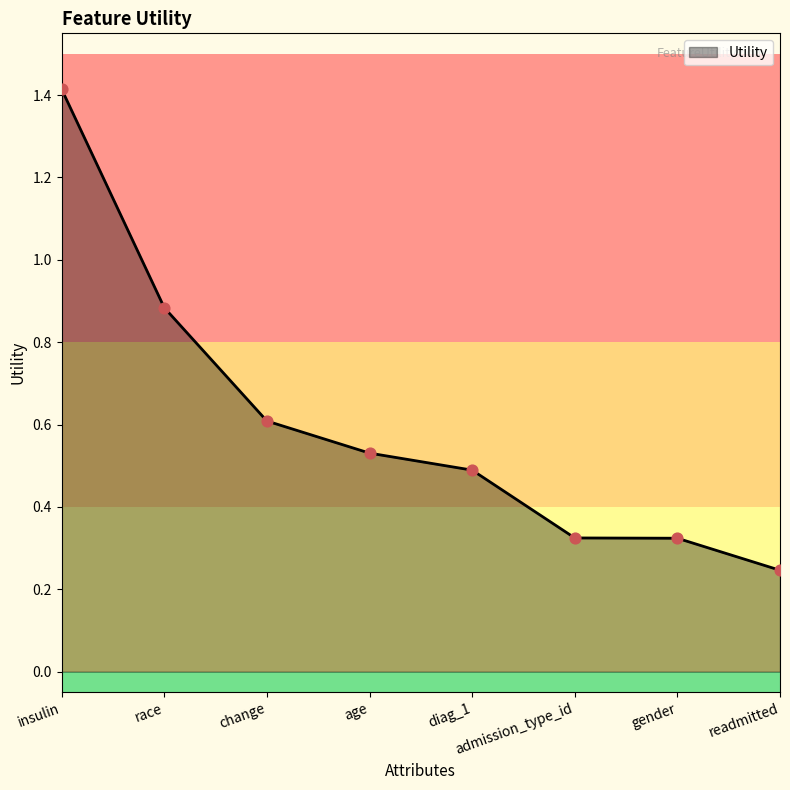

Which has a higher value, gender or readmitted?

gender